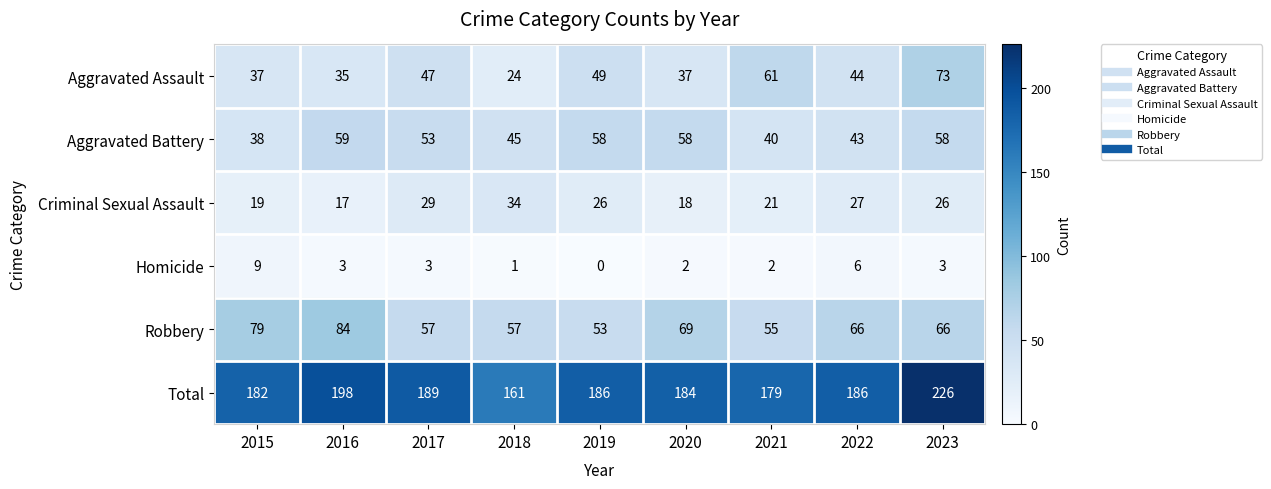

What is the difference between the highest and lowest values at 2016?

195